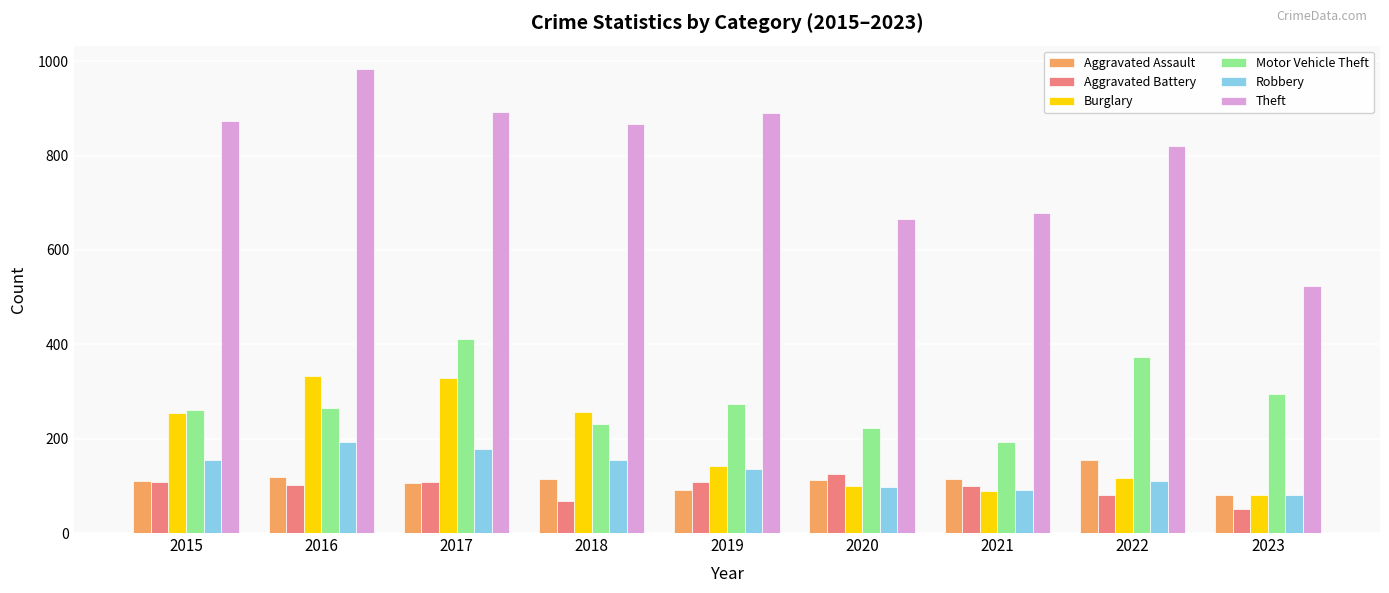

How many series are shown in this chart?

6